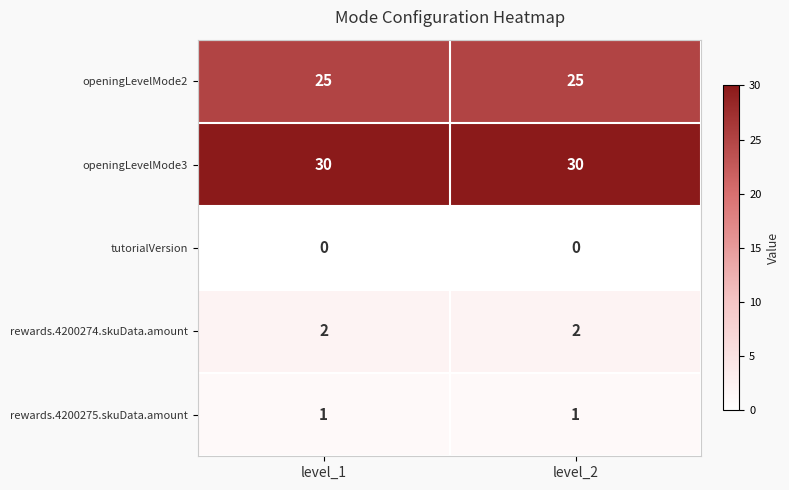

Rank the series by their maximum value, from lowest to highest.

tutorialVersion, rewards.4200275.skuData.amount, rewards.4200274.skuData.amount, openingLevelMode2, openingLevelMode3